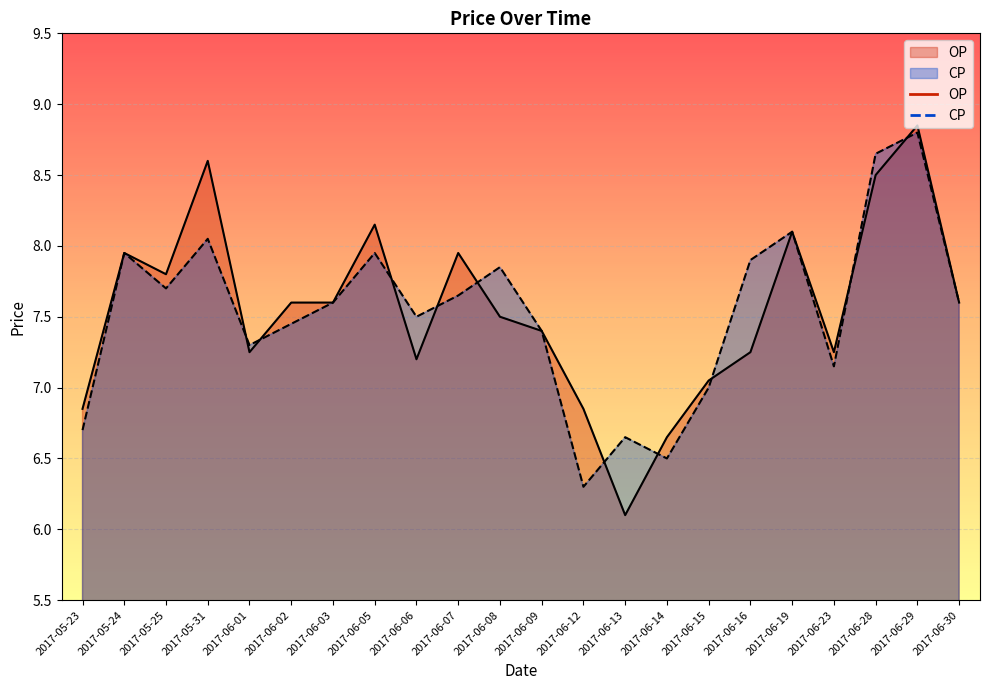

Between which two adjacent categories do OP and CP first intersect?

2017-05-31 and 2017-06-01